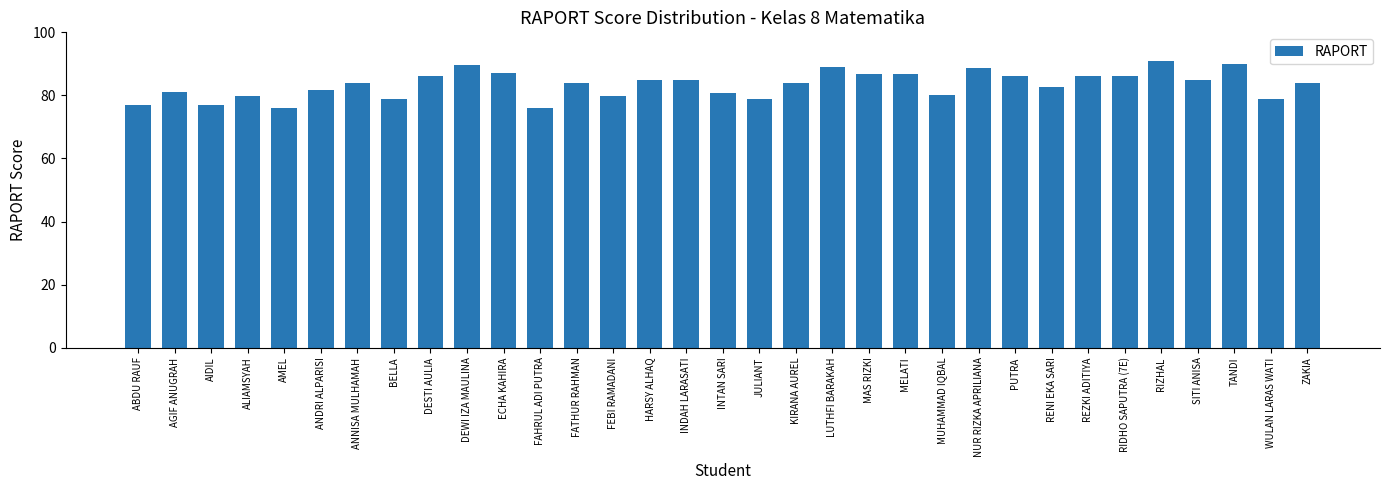

How many data points does each series have?

33